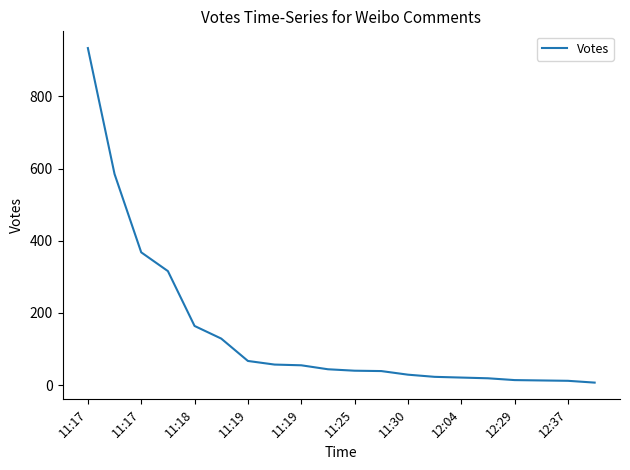

What is the average value?

147